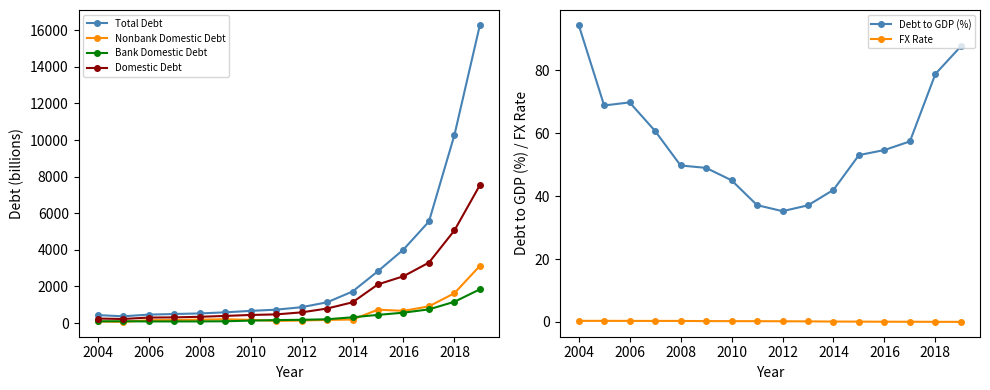

At how many categories does at least one series exceed 10146?

2